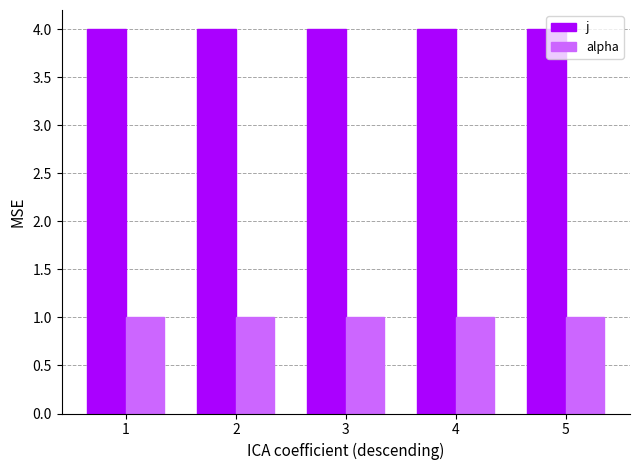

What are all the series names shown in the legend?

j, alpha